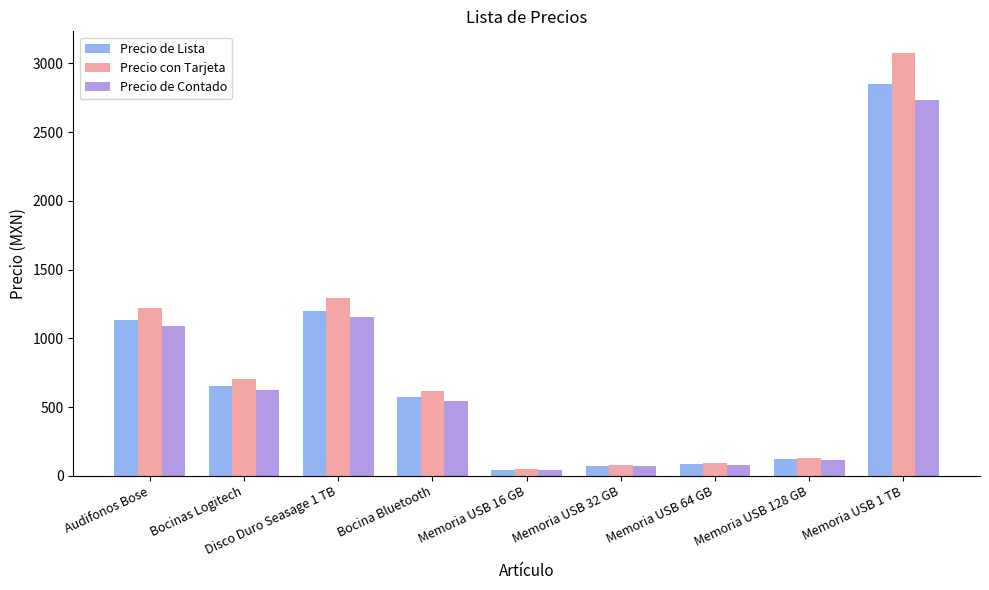

The Precio de Lista series shows 224.9 at Bocina Bluetooth. True or false?

False